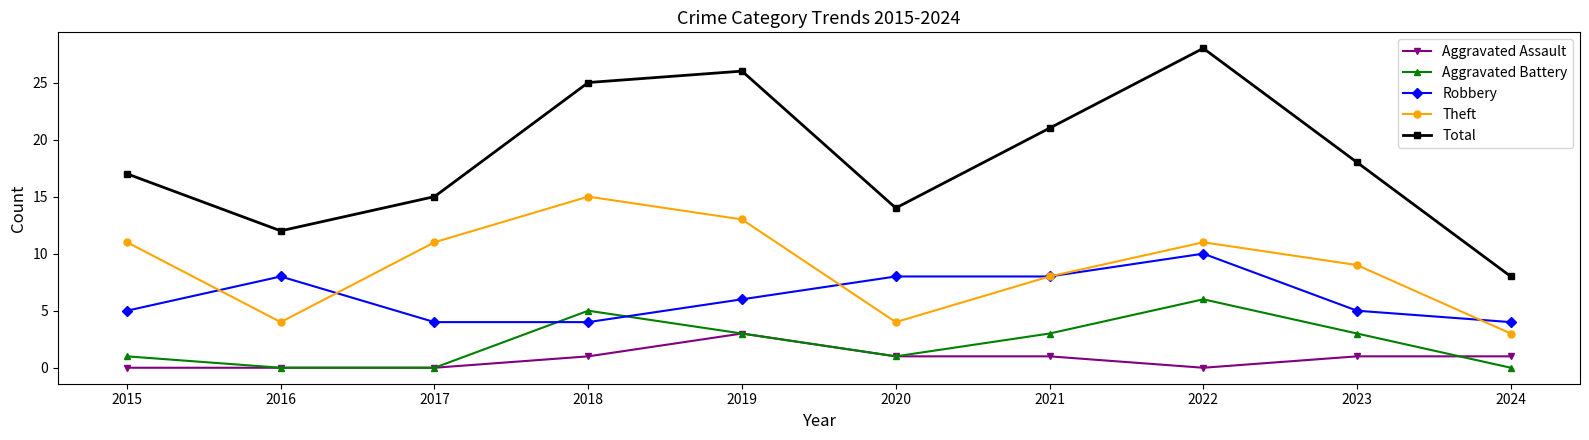

What is the value of the Theft point at the 10th from the left?

3